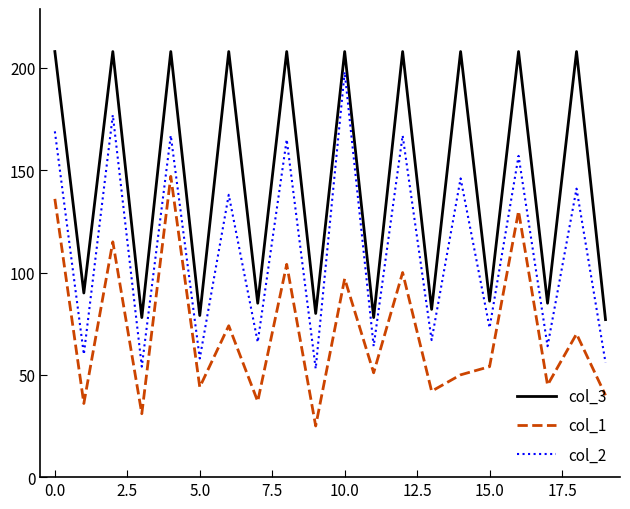

True or false: col_2 and col_1 intersect in this chart.

False